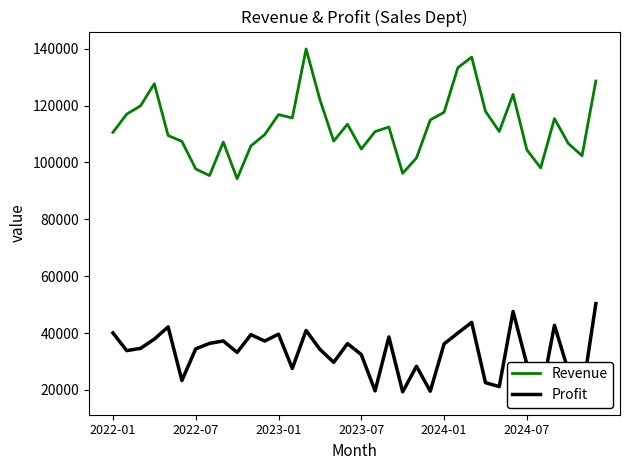

What is the lowest value of the Revenue series?

94271.7